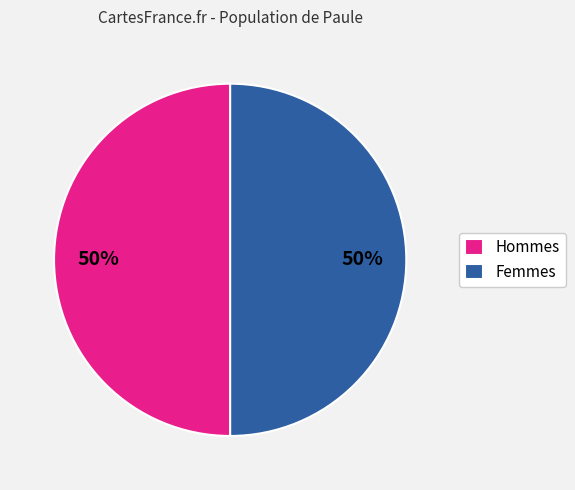

Is it true that Femmes is 50% of the pie?

True